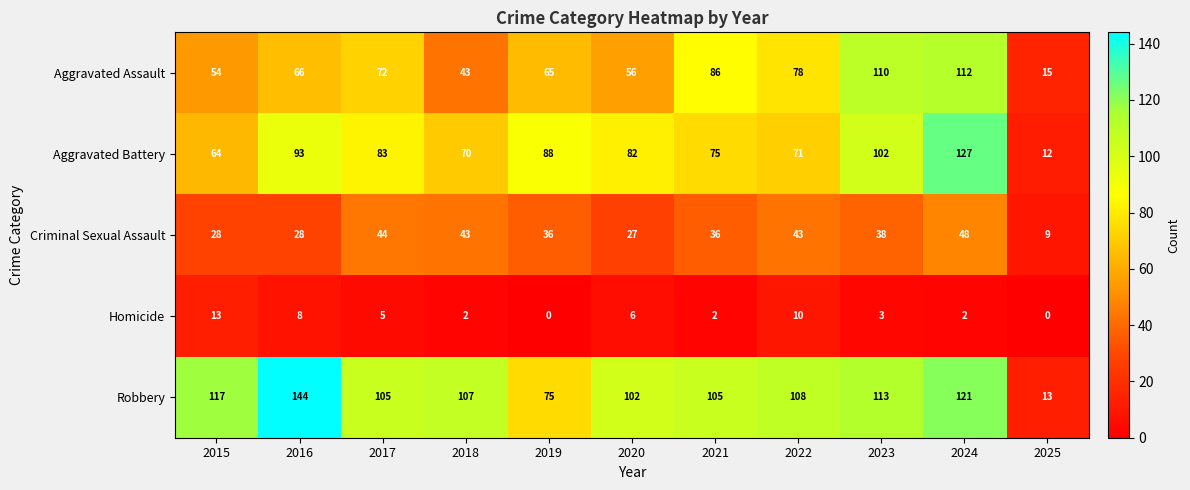

Is it true that Aggravated Assault equals 71 at 2015?

False